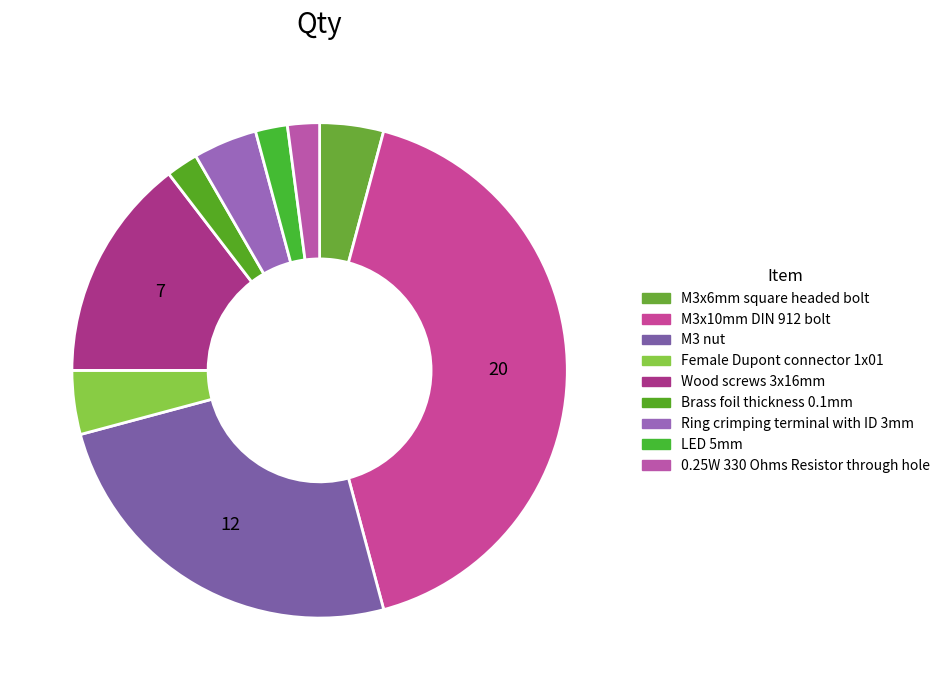

To the nearest percent, what is the difference between the largest and smallest slice percentages?

40%